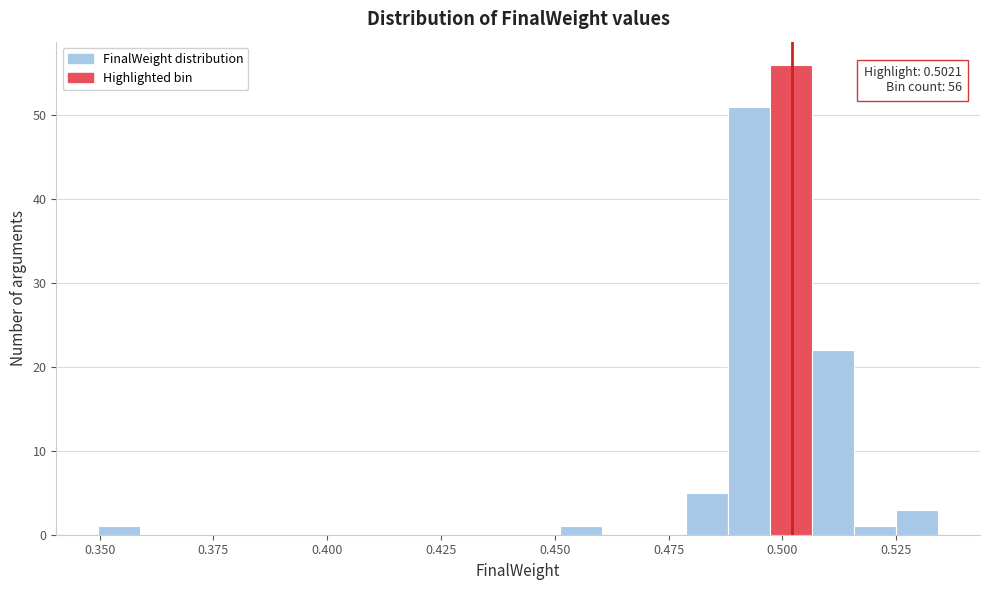

Around what value on the x-axis is the tallest bar? Give the approximate position of its centre, as read against the axis.

0.500